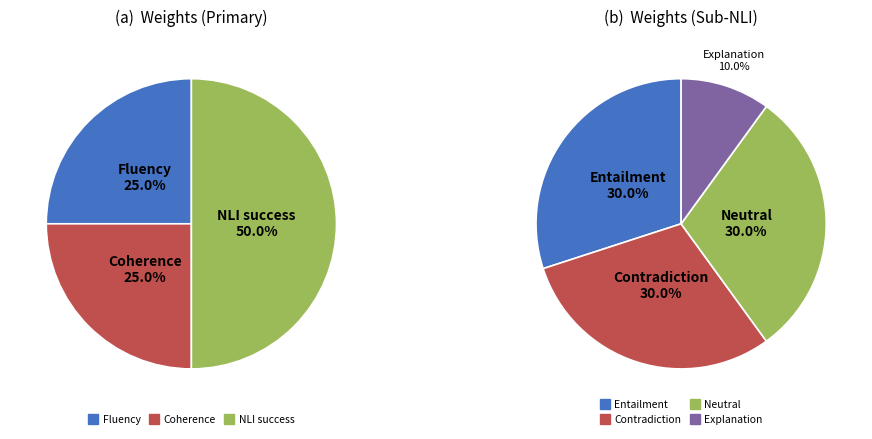

Is there a majority slice in this chart?

No